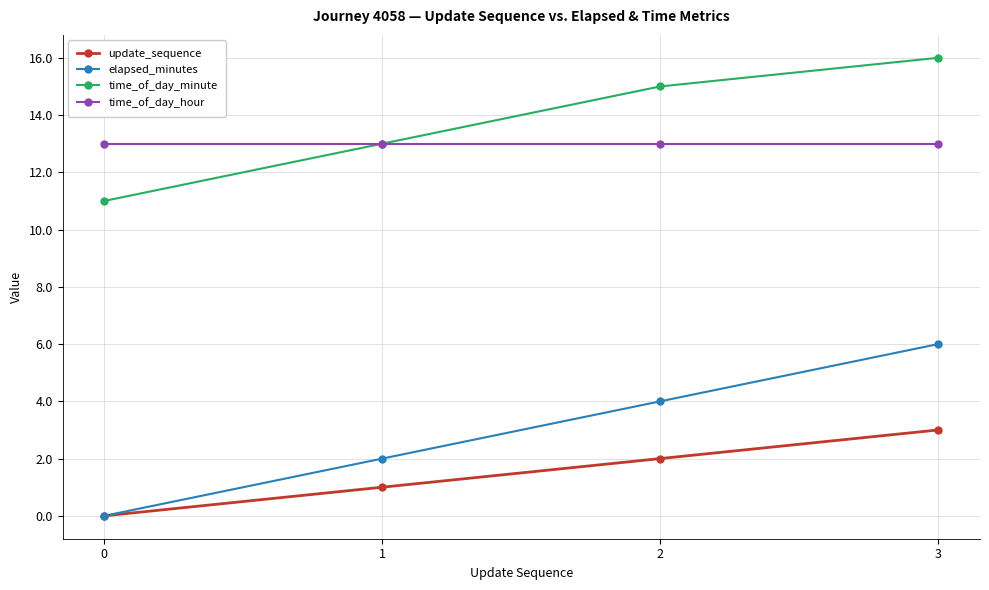

Which series has the largest range (max minus min)?

elapsed_minutes